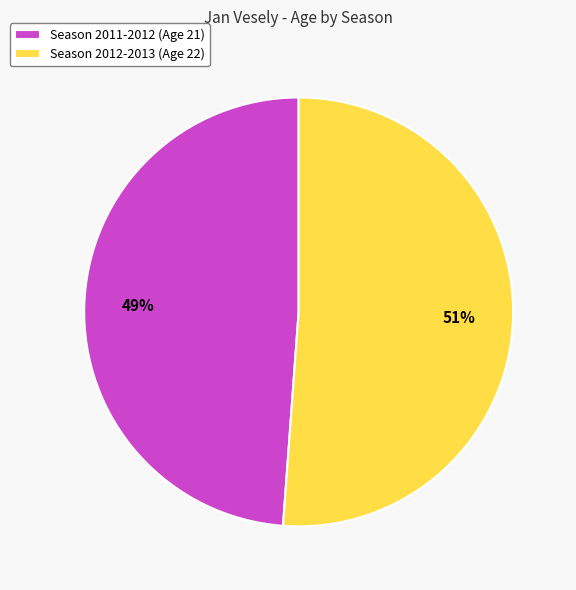

To the nearest percent, what is the average slice percentage?

50%